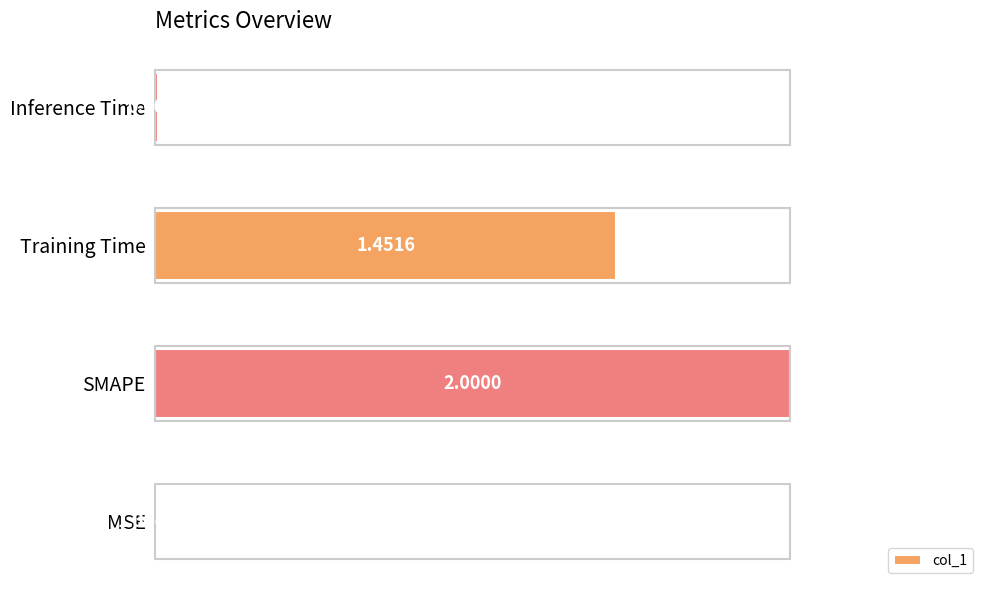

Where is the data nearest to the value 0?

MSE